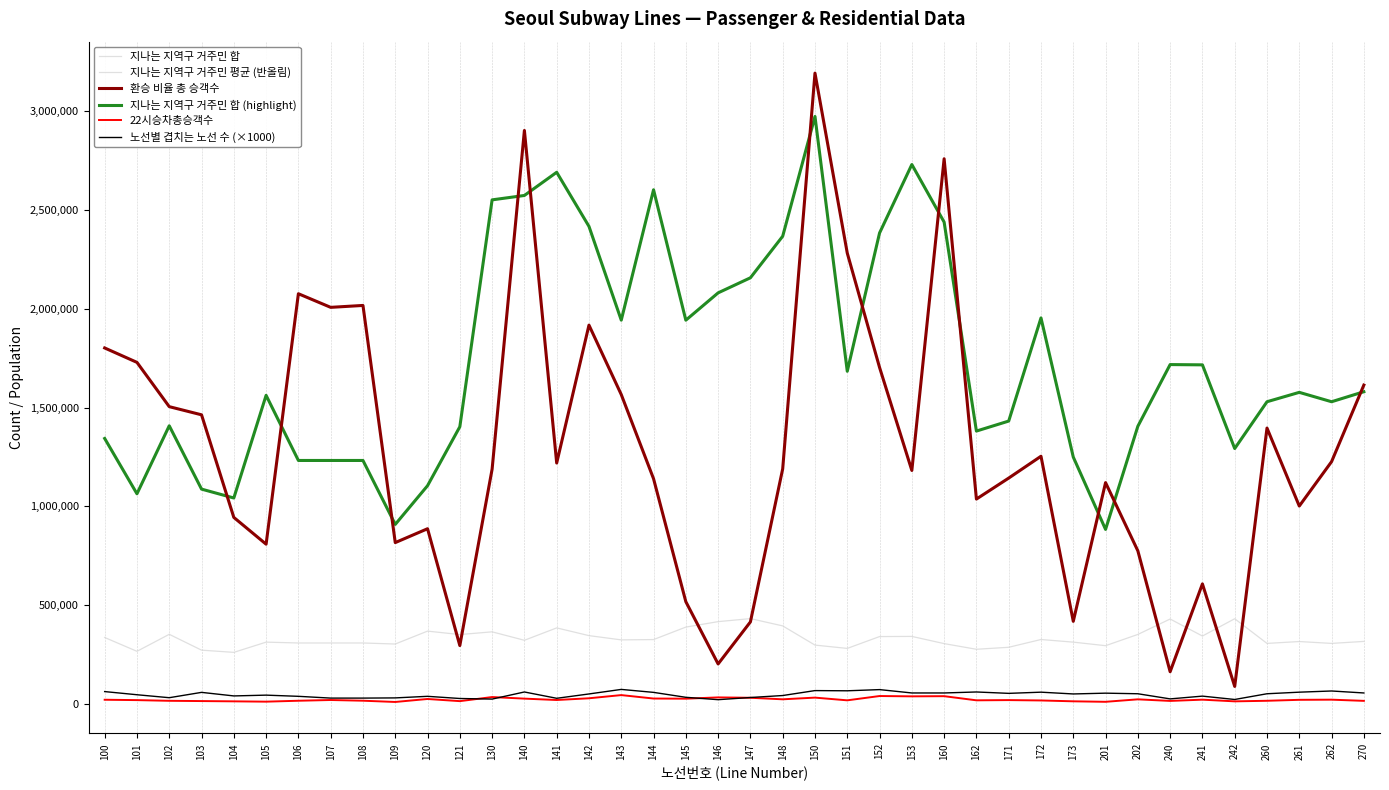

Which series has the largest range (max minus min)?

환승 비율 총 승객수